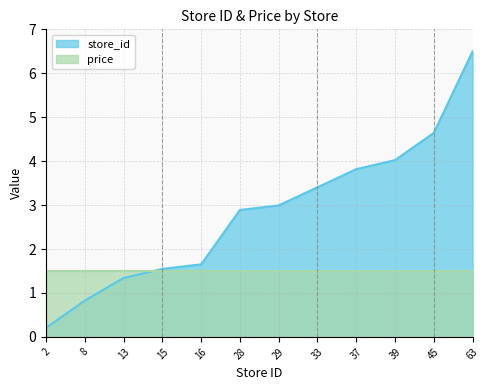

Does the chart display data point markers on the line(s)?

No